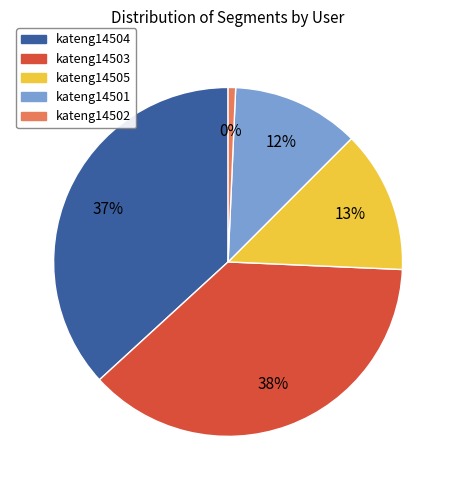

What is the total percentage of kateng14505 and kateng14501?

25.0%